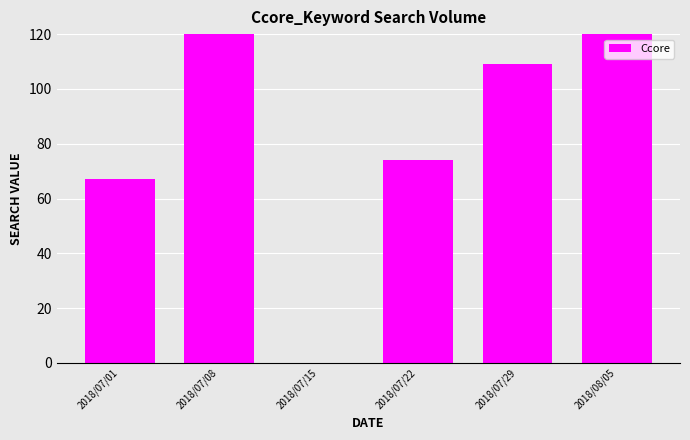

What is the sum of all values?

545